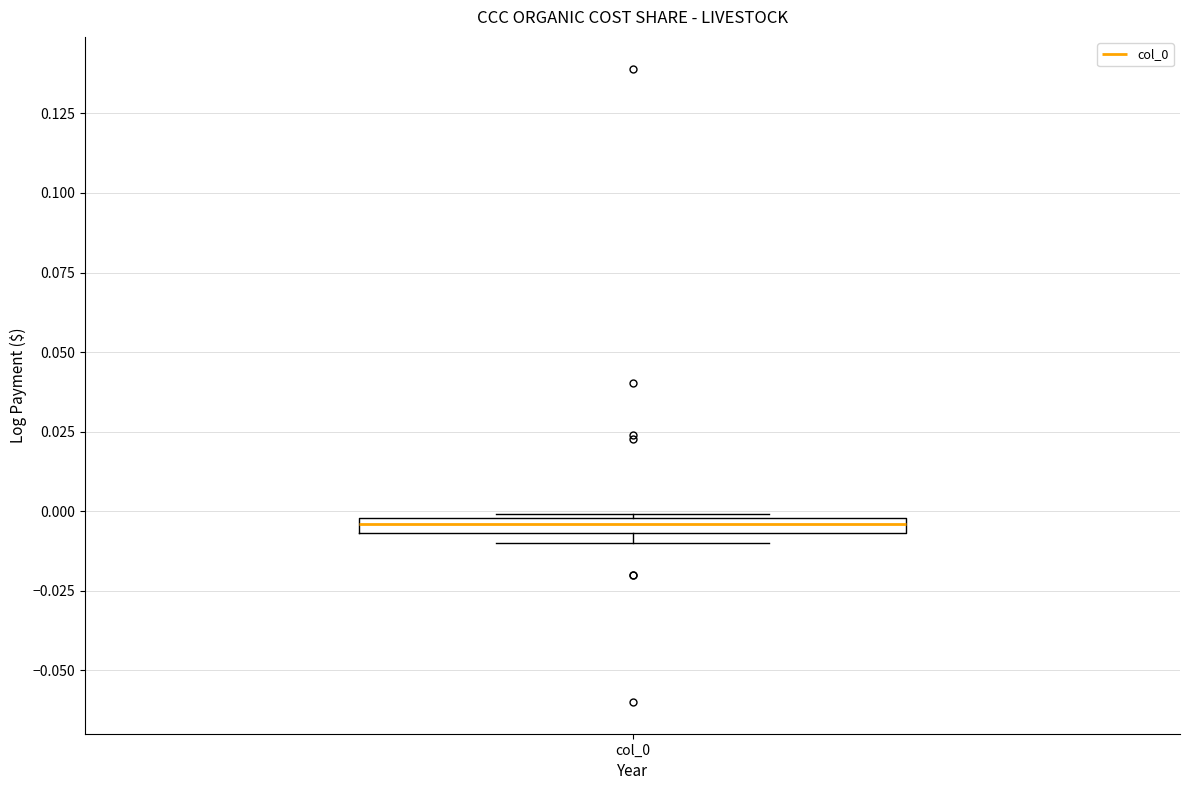

Where is the upper edge of the box for col_0 on the y-axis? The values are not printed on the chart, so give them approximately, as read against the axis.

0.000